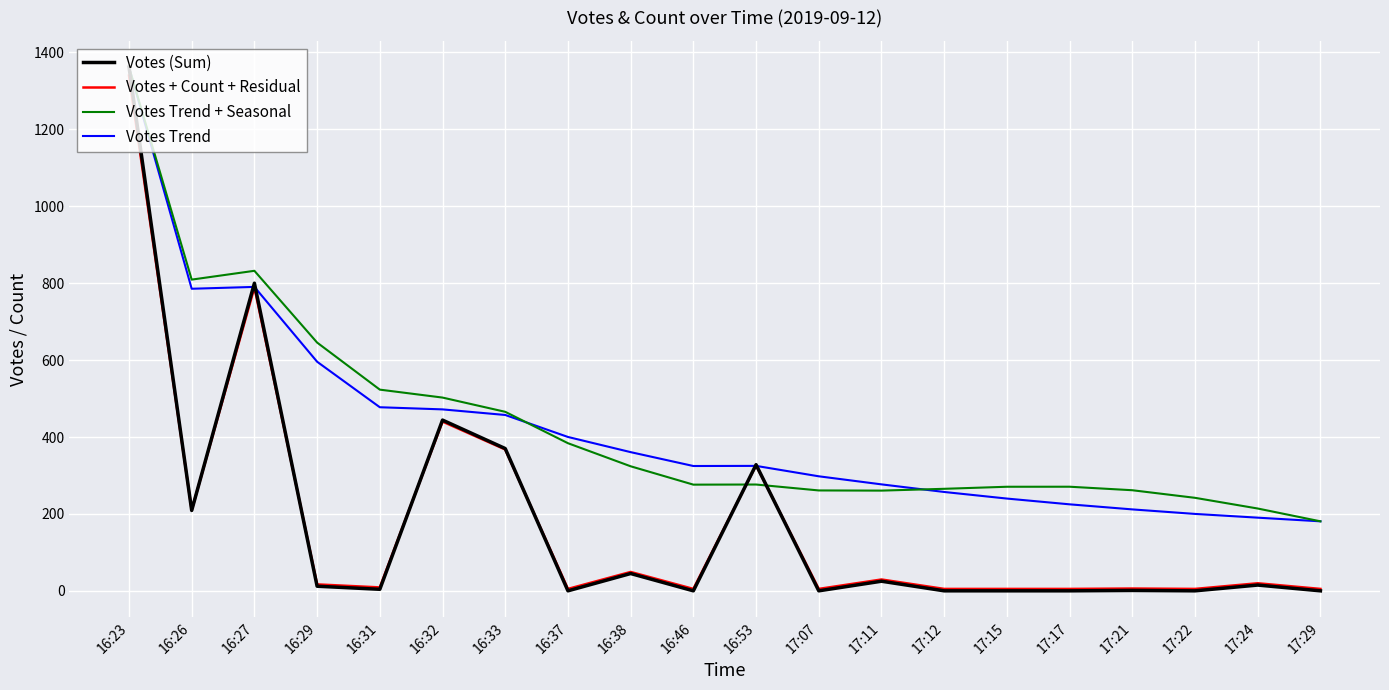

At which category does the chart reach its peak across all series?

16:23